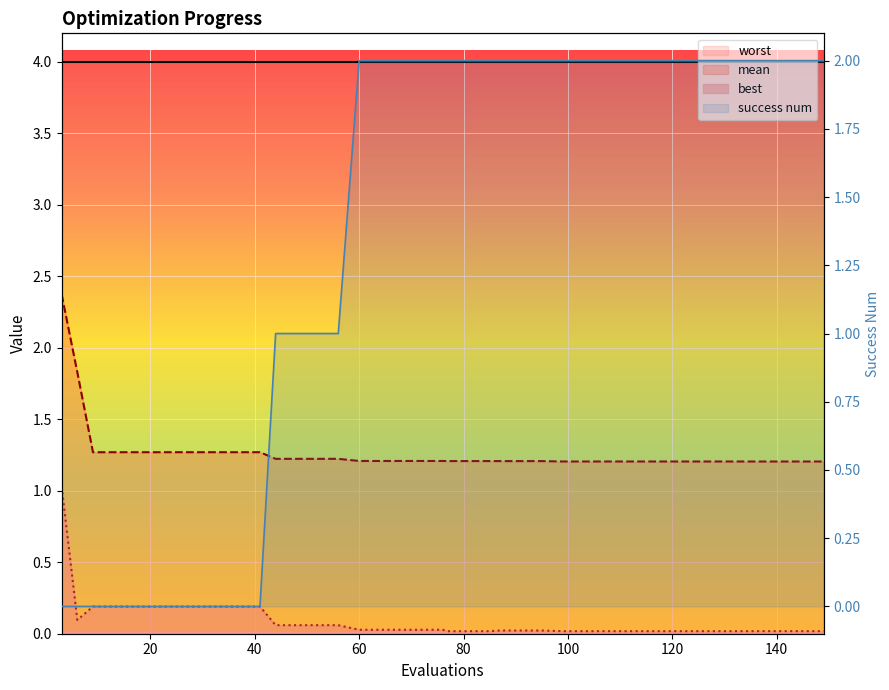

Is it true that success num equals 0.8 at 107?

False